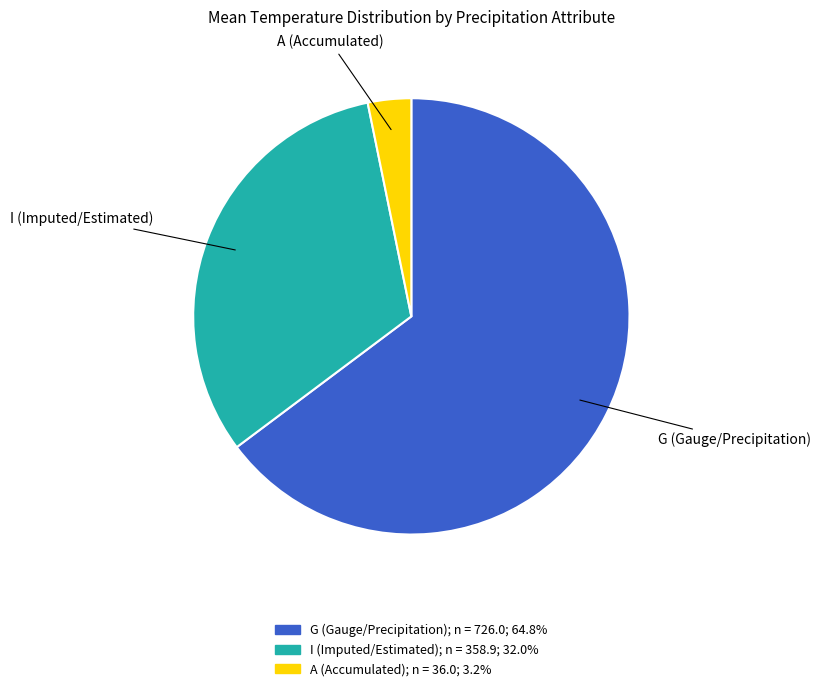

Does any single category account for the majority?

Yes